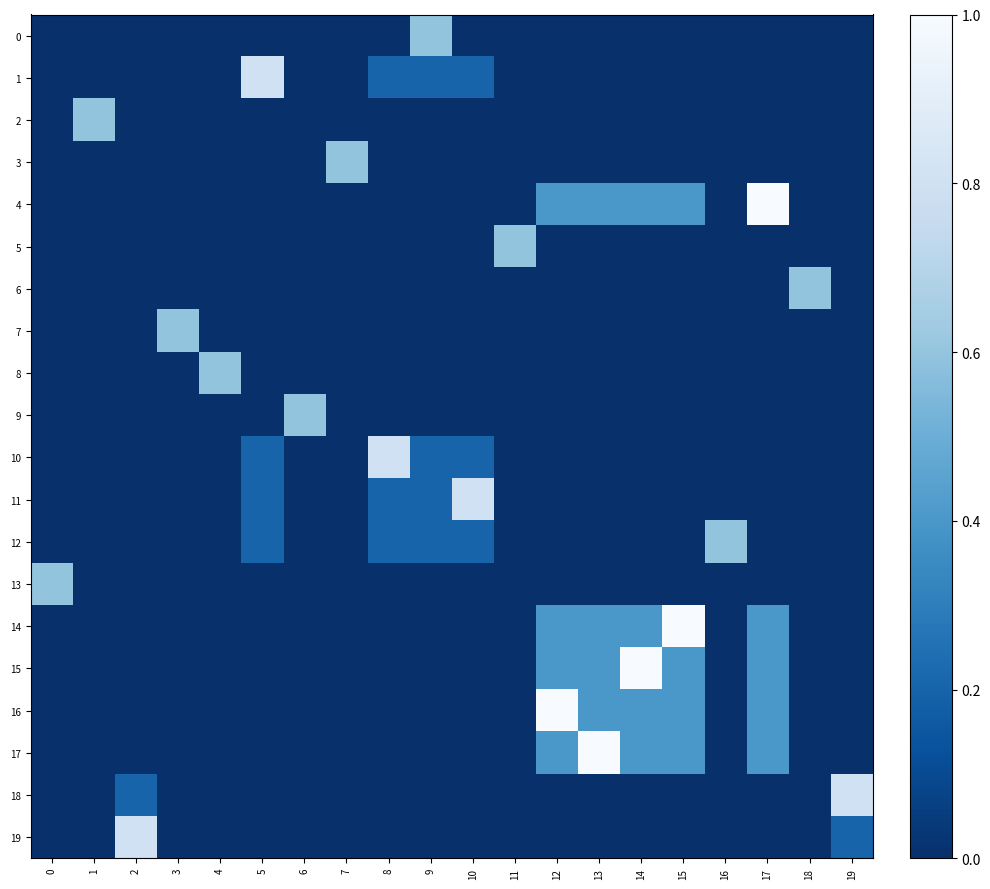

Between 6 and 17, which series saw the biggest shift?

4